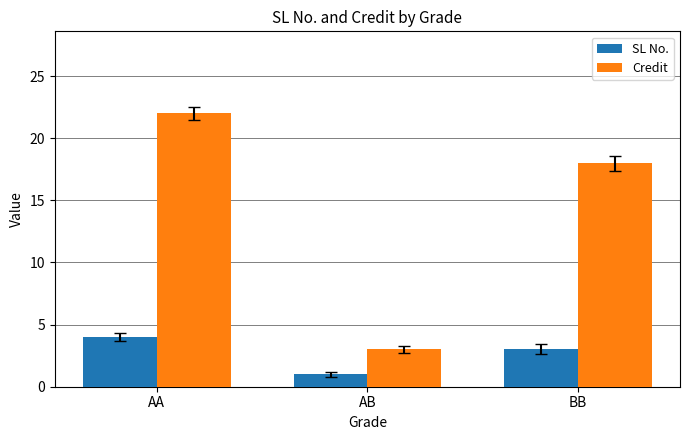

Reading right to left, transcribe all the data shown in this chart.

SL No.: 3	1	4
Credit: 18	3	22